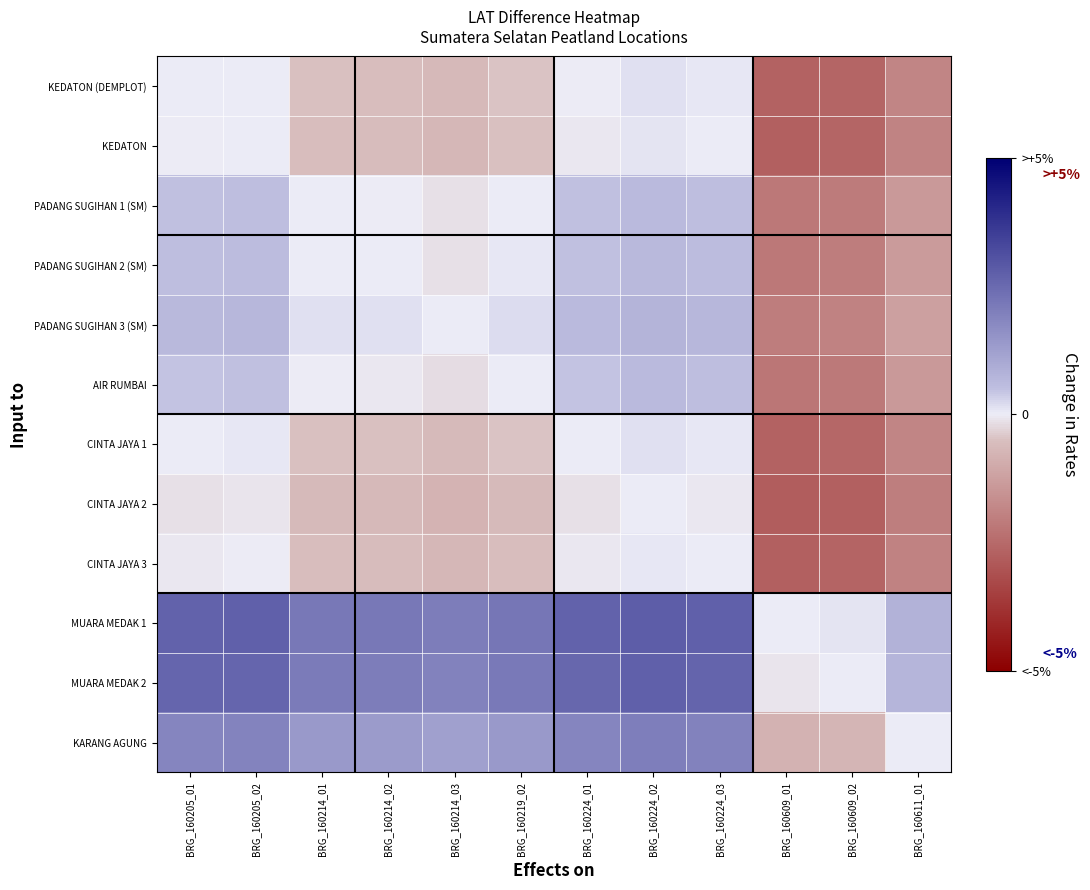

Reading right to left, list all the values displayed in this chart.

KEDATON (DEMPLOT): BRG_160611_01=-1.1	BRG_160609_02=-1.5	BRG_160609_01=-1.6	BRG_160224_03=0.0	BRG_160224_02=0.1	BRG_160224_01=-0.0	BRG_160219_02=-0.3	BRG_160214_03=-0.4	BRG_160214_02=-0.3	BRG_160214_01=-0.3	BRG_160205_02=0.0	BRG_160205_01=0.0
KEDATON: BRG_160611_01=-1.1	BRG_160609_02=-1.6	BRG_160609_01=-1.6	BRG_160224_03=0.0	BRG_160224_02=0.1	BRG_160224_01=-0.0	BRG_160219_02=-0.3	BRG_160214_03=-0.4	BRG_160214_02=-0.3	BRG_160214_01=-0.3	BRG_160205_02=0.0	BRG_160205_01=-0.0
PADANG SUGIHAN 1 (SM): BRG_160611_01=-0.8	BRG_160609_02=-1.3	BRG_160609_01=-1.3	BRG_160224_03=0.3	BRG_160224_02=0.4	BRG_160224_01=0.3	BRG_160219_02=0.0	BRG_160214_03=-0.1	BRG_160214_02=-0.0	BRG_160214_01=0.0	BRG_160205_02=0.3	BRG_160205_01=0.3
PADANG SUGIHAN 2 (SM): BRG_160611_01=-0.8	BRG_160609_02=-1.2	BRG_160609_01=-1.3	BRG_160224_03=0.3	BRG_160224_02=0.4	BRG_160224_01=0.3	BRG_160219_02=0.0	BRG_160214_03=-0.1	BRG_160214_02=0.0	BRG_160214_01=0.0	BRG_160205_02=0.3	BRG_160205_01=0.3
PADANG SUGIHAN 3 (SM): BRG_160611_01=-0.7	BRG_160609_02=-1.2	BRG_160609_01=-1.2	BRG_160224_03=0.4	BRG_160224_02=0.5	BRG_160224_01=0.4	BRG_160219_02=0.1	BRG_160214_03=0.0	BRG_160214_02=0.1	BRG_160214_01=0.1	BRG_160205_02=0.4	BRG_160205_01=0.4
AIR RUMBAI: BRG_160611_01=-0.8	BRG_160609_02=-1.3	BRG_160609_01=-1.3	BRG_160224_03=0.3	BRG_160224_02=0.4	BRG_160224_01=0.3	BRG_160219_02=0.0	BRG_160214_03=-0.1	BRG_160214_02=-0.0	BRG_160214_01=-0.0	BRG_160205_02=0.3	BRG_160205_01=0.3
CINTA JAYA 1: BRG_160611_01=-1.1	BRG_160609_02=-1.5	BRG_160609_01=-1.6	BRG_160224_03=0.0	BRG_160224_02=0.1	BRG_160224_01=0.0	BRG_160219_02=-0.3	BRG_160214_03=-0.4	BRG_160214_02=-0.3	BRG_160214_01=-0.3	BRG_160205_02=0.0	BRG_160205_01=0.0
CINTA JAYA 2: BRG_160611_01=-1.2	BRG_160609_02=-1.6	BRG_160609_01=-1.7	BRG_160224_03=-0.0	BRG_160224_02=0.0	BRG_160224_01=-0.1	BRG_160219_02=-0.4	BRG_160214_03=-0.5	BRG_160214_02=-0.4	BRG_160214_01=-0.4	BRG_160205_02=-0.1	BRG_160205_01=-0.1
CINTA JAYA 3: BRG_160611_01=-1.2	BRG_160609_02=-1.6	BRG_160609_01=-1.6	BRG_160224_03=0.0	BRG_160224_02=0.0	BRG_160224_01=-0.0	BRG_160219_02=-0.3	BRG_160214_03=-0.4	BRG_160214_02=-0.3	BRG_160214_01=-0.3	BRG_160205_02=-0.0	BRG_160205_01=-0.0
MUARA MEDAK 1: BRG_160611_01=0.5	BRG_160609_02=0.1	BRG_160609_01=0.0	BRG_160224_03=1.6	BRG_160224_02=1.7	BRG_160224_01=1.6	BRG_160219_02=1.3	BRG_160214_03=1.2	BRG_160214_02=1.3	BRG_160214_01=1.3	BRG_160205_02=1.6	BRG_160205_01=1.6
MUARA MEDAK 2: BRG_160611_01=0.4	BRG_160609_02=0.0	BRG_160609_01=-0.1	BRG_160224_03=1.6	BRG_160224_02=1.6	BRG_160224_01=1.5	BRG_160219_02=1.3	BRG_160214_03=1.2	BRG_160214_02=1.2	BRG_160214_01=1.3	BRG_160205_02=1.6	BRG_160205_01=1.5
KARANG AGUNG: BRG_160611_01=0.0	BRG_160609_02=-0.4	BRG_160609_01=-0.5	BRG_160224_03=1.2	BRG_160224_02=1.2	BRG_160224_01=1.1	BRG_160219_02=0.8	BRG_160214_03=0.7	BRG_160214_02=0.8	BRG_160214_01=0.8	BRG_160205_02=1.1	BRG_160205_01=1.1